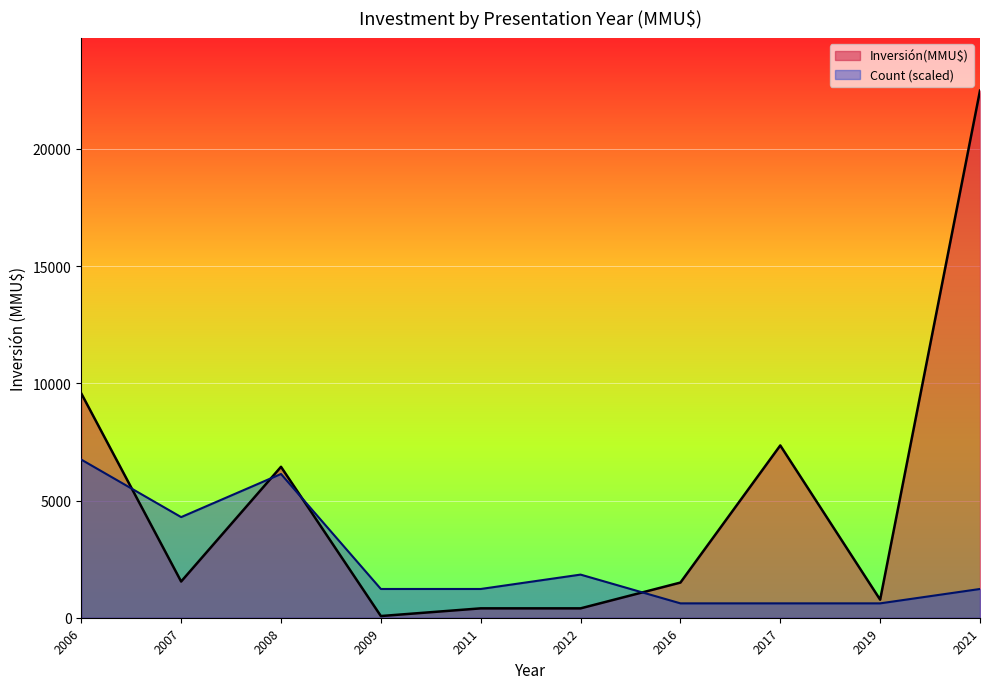

List the series in order of their overall mean, lowest first.

Count (scaled), Inversión(MMU$)